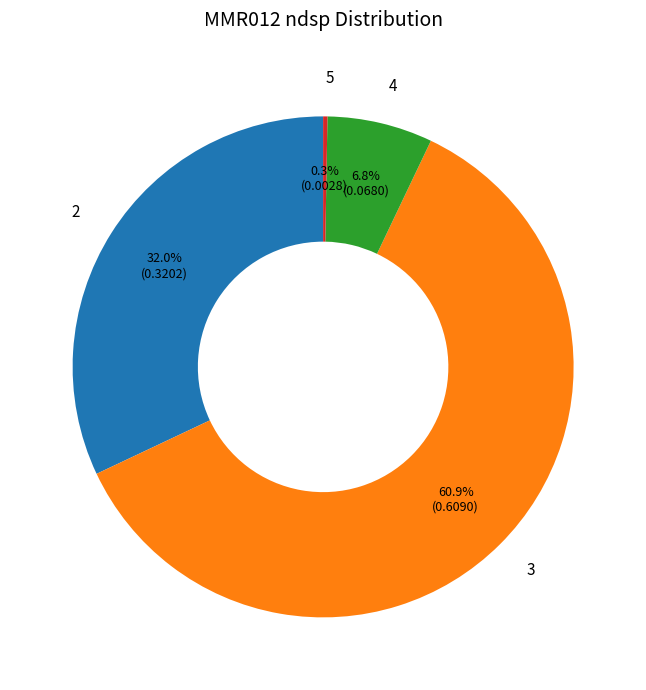

Does 3 represent more than half of the total?

Yes